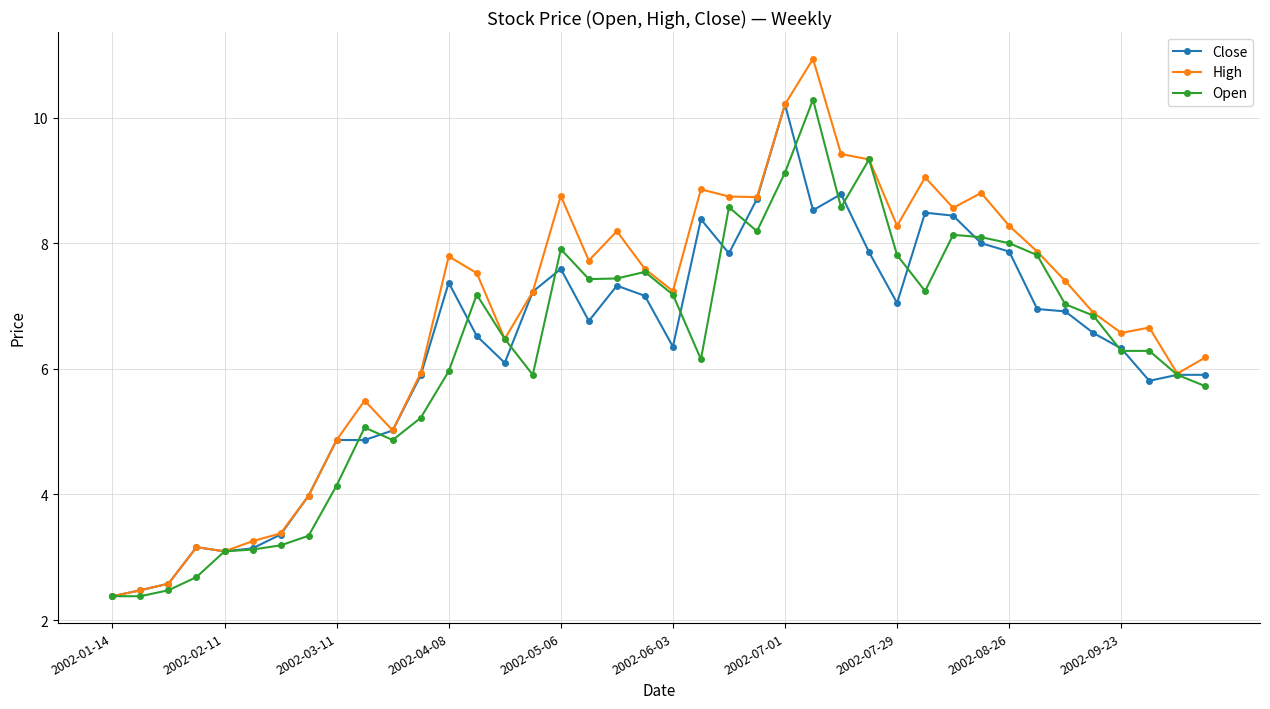

True or false: High has more than 2 points higher than both neighbors.

True